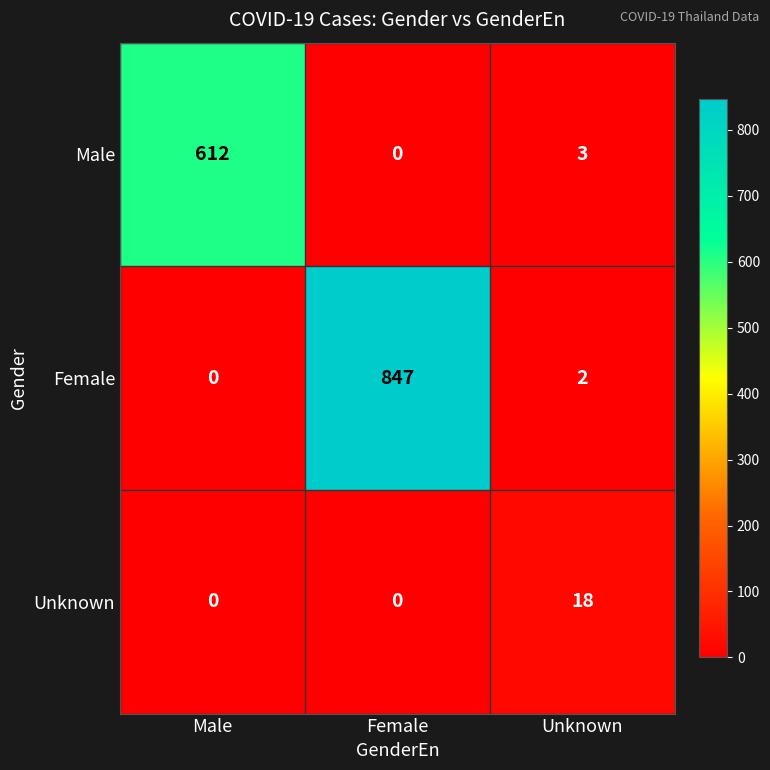

At how many categories does at least one series exceed 169?

2